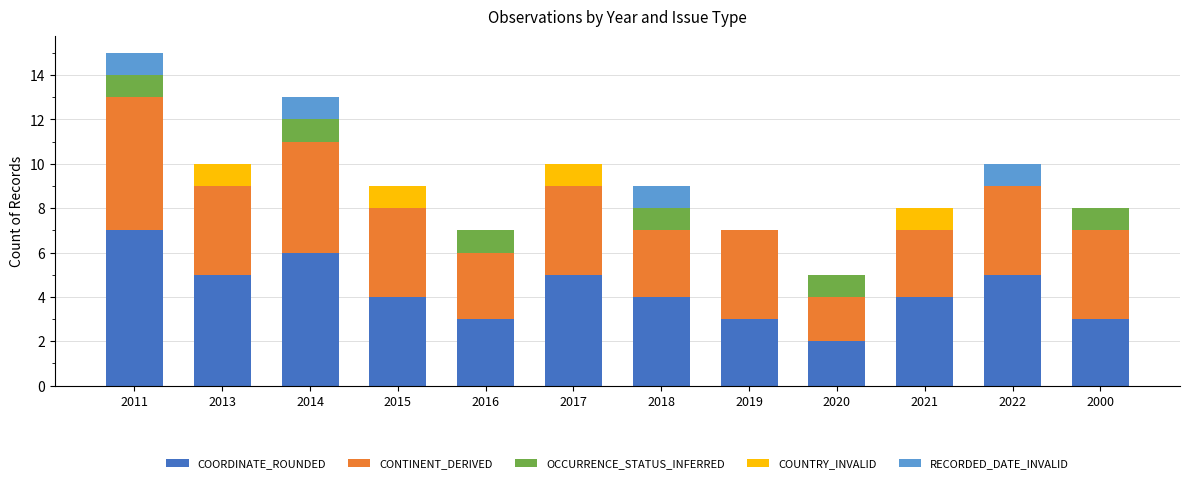

What is the total value across all series at 2018?

9